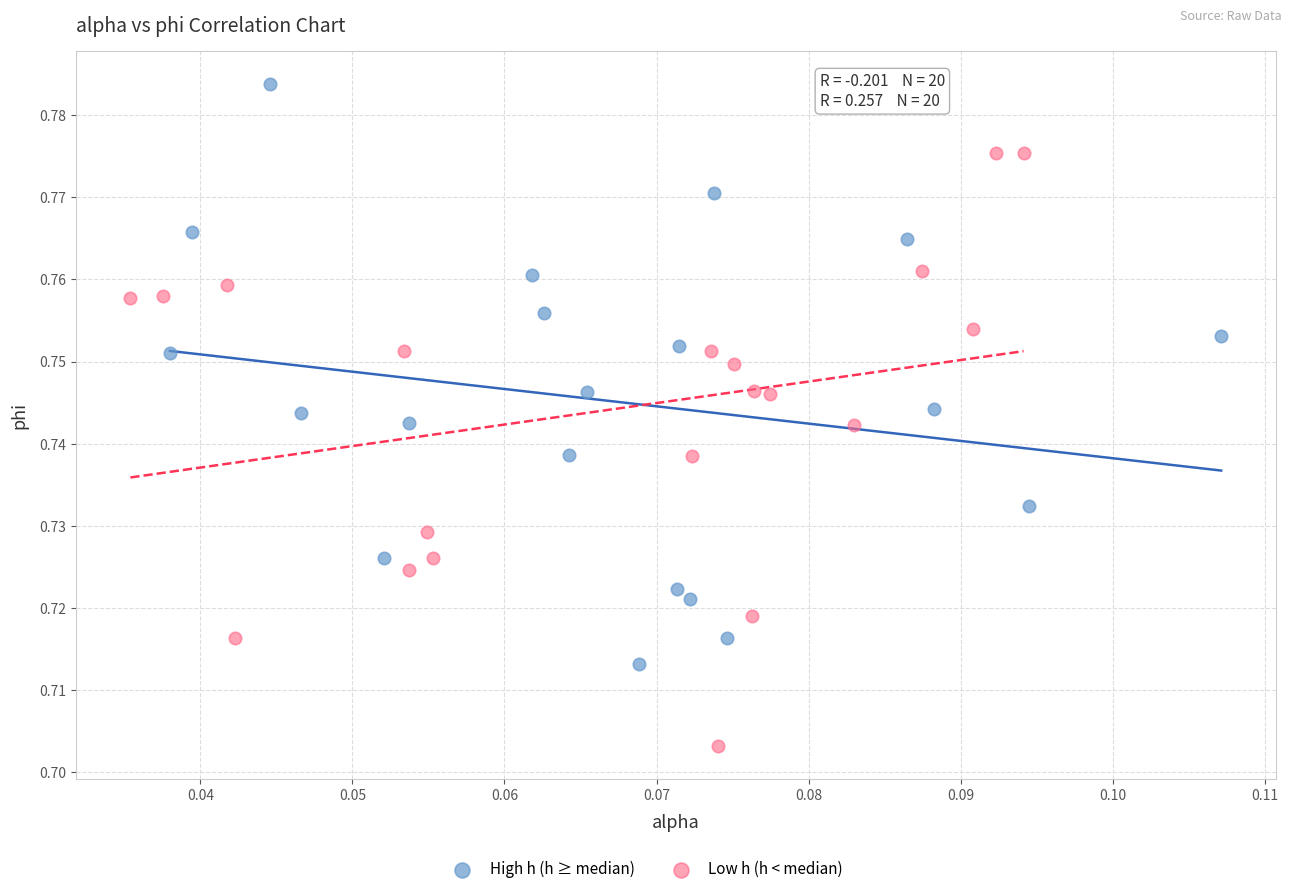

Which series contains the highest Y value?

High h (h ≥ median)